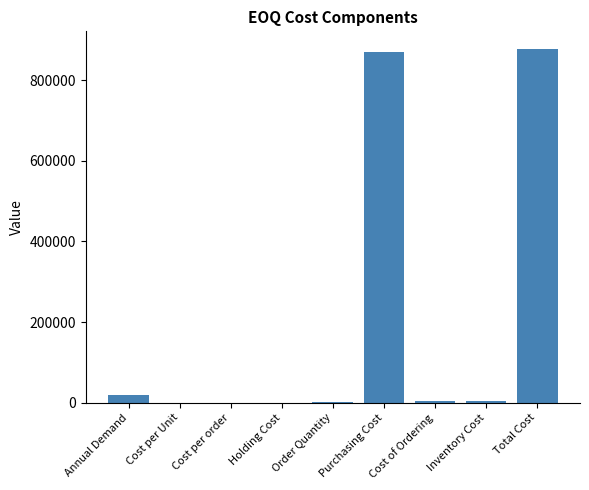

Count the number of values greater than 3985.

5